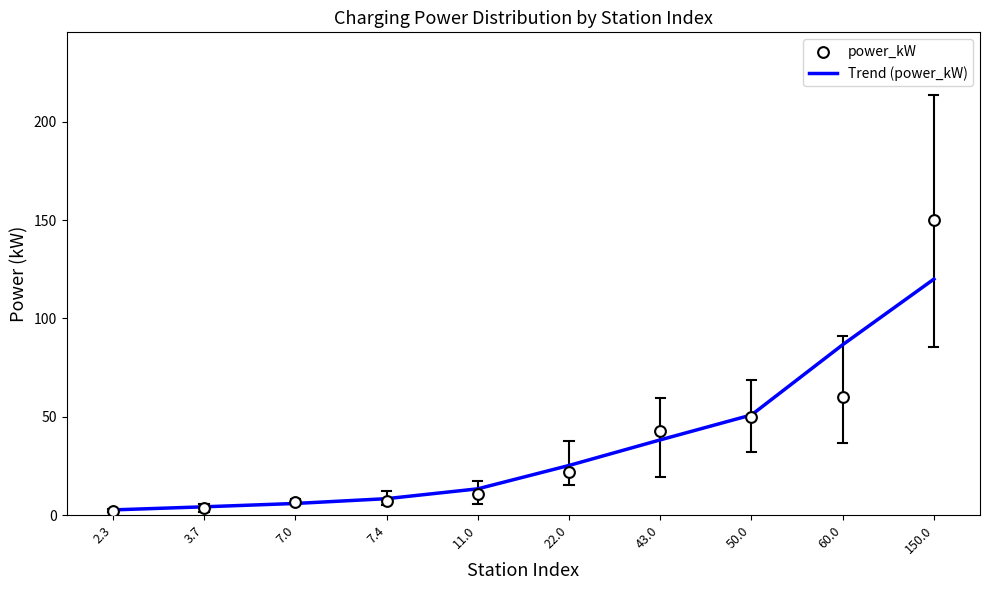

At how many categories does at least one series exceed 90?

1